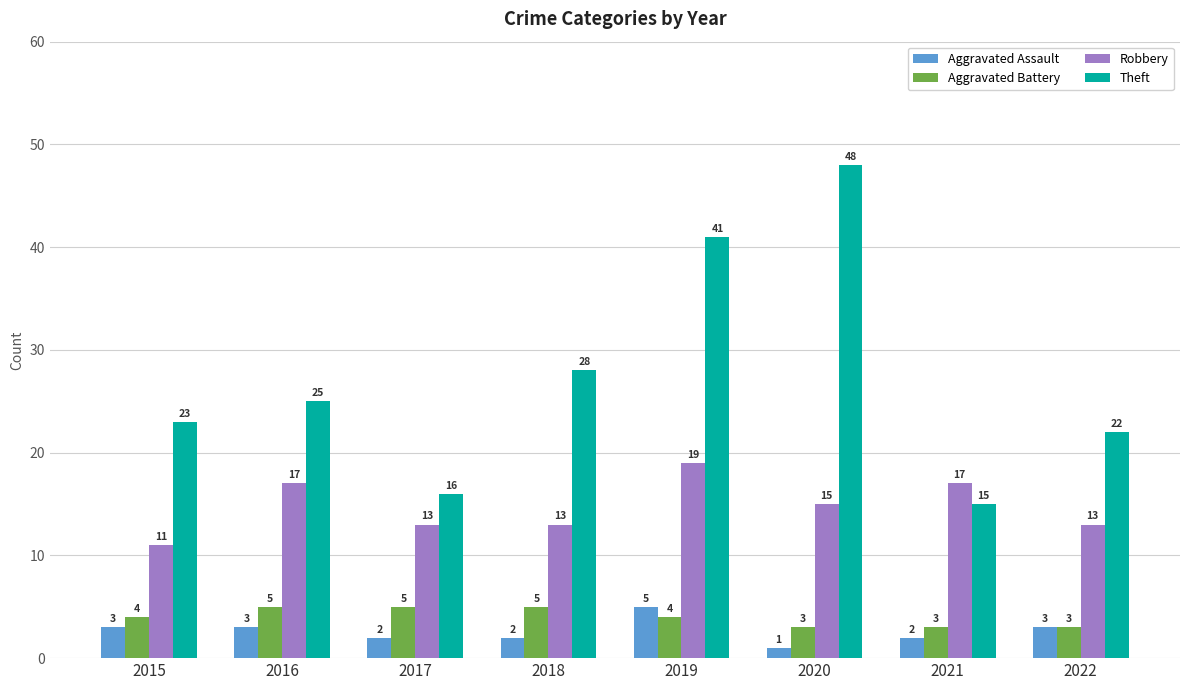

List the labels in order of Theft value, largest first.

2020, 2019, 2018, 2016, 2015, 2022, 2017, 2021